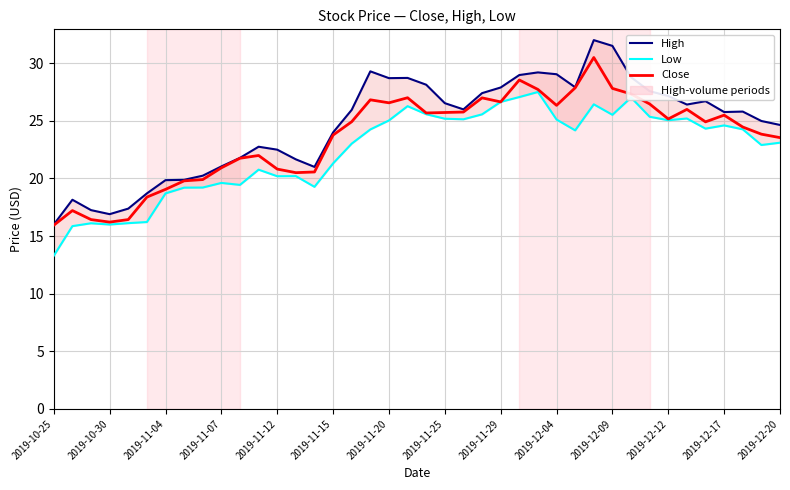

Is this an area chart (filled region under the line)?

No